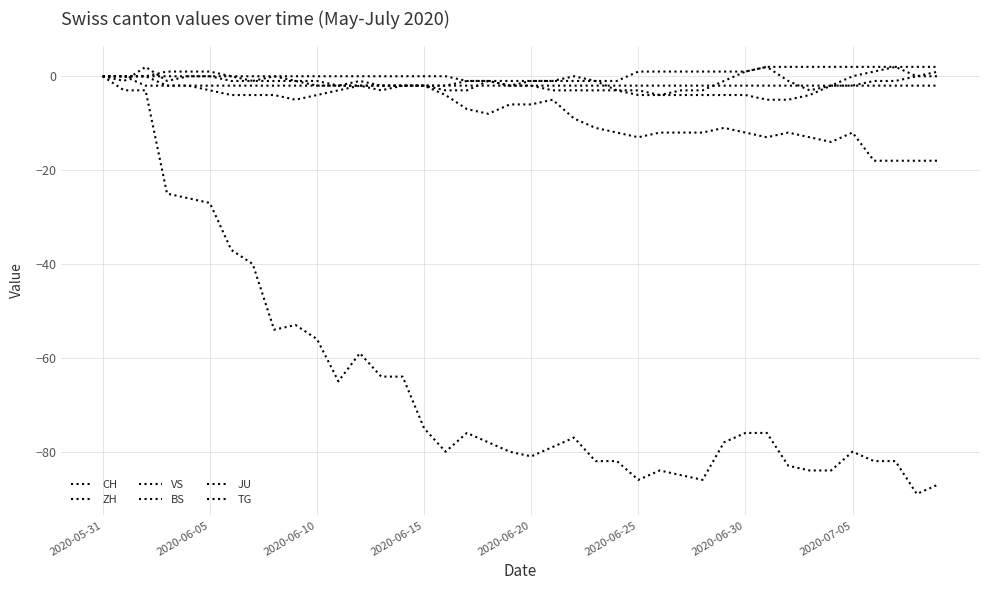

True or false: BS and CH intersect in this chart.

False